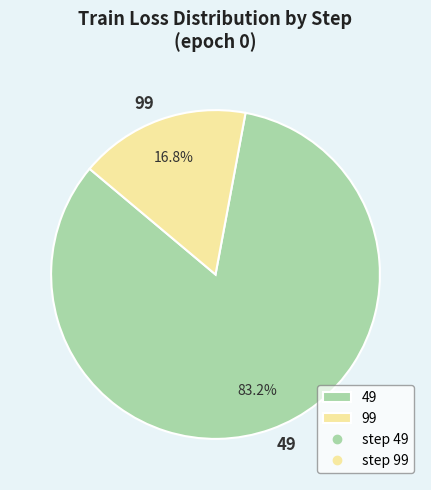

Which category has the smallest portion of the pie?

99